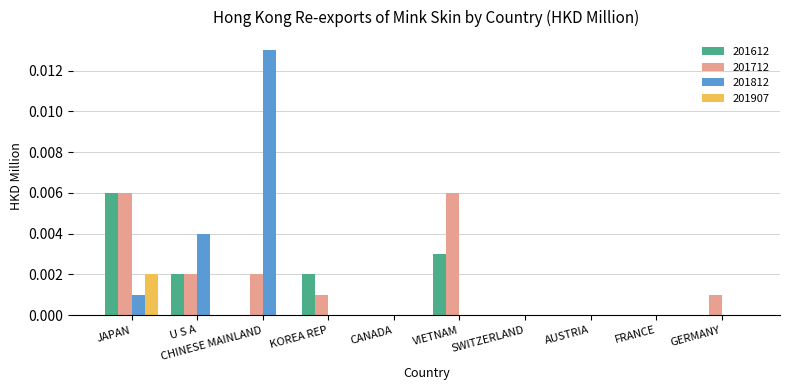

How many series are shown in this chart?

4